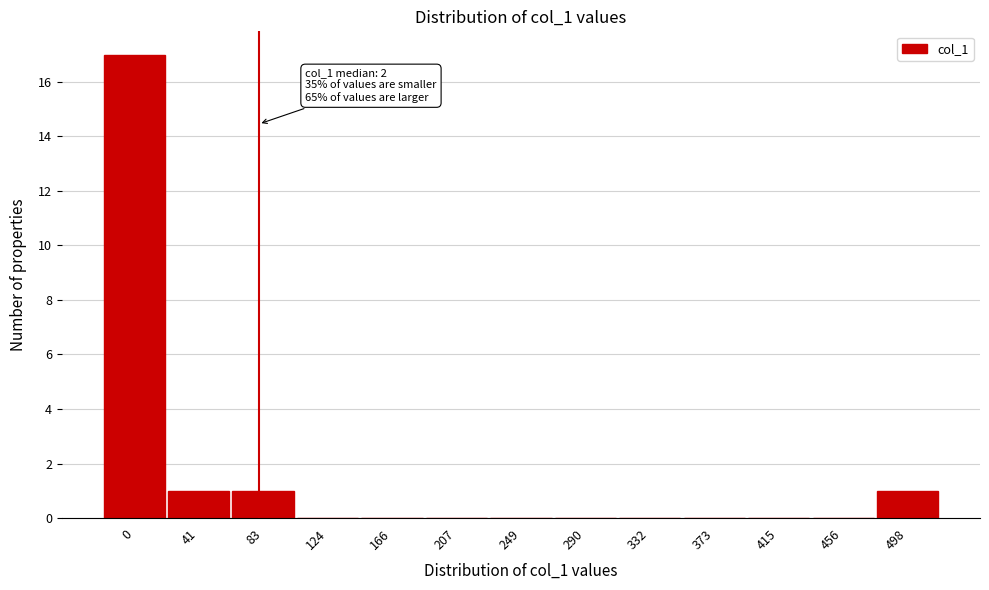

Reading right to left, extract all data points from this chart.

498=1	456=0	415=0	373=0	332=0	290=0	249=0	207=0	166=0	124=0	83=1	41=1	0=17